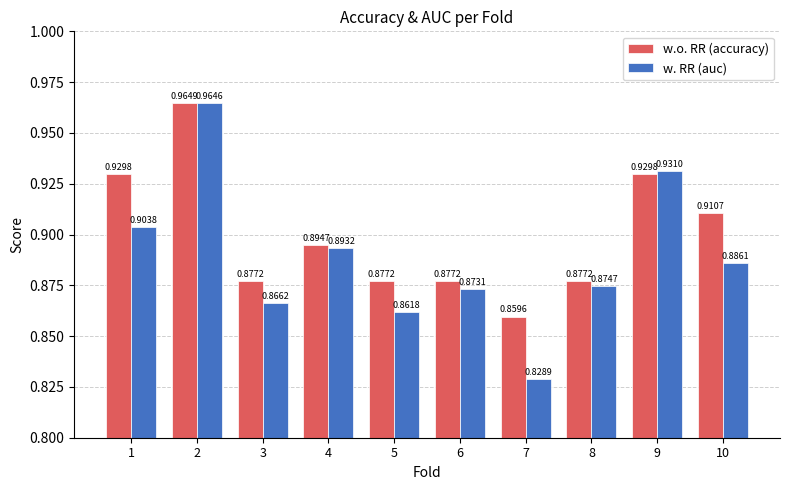

What is the total value across all series at 8?

1.8